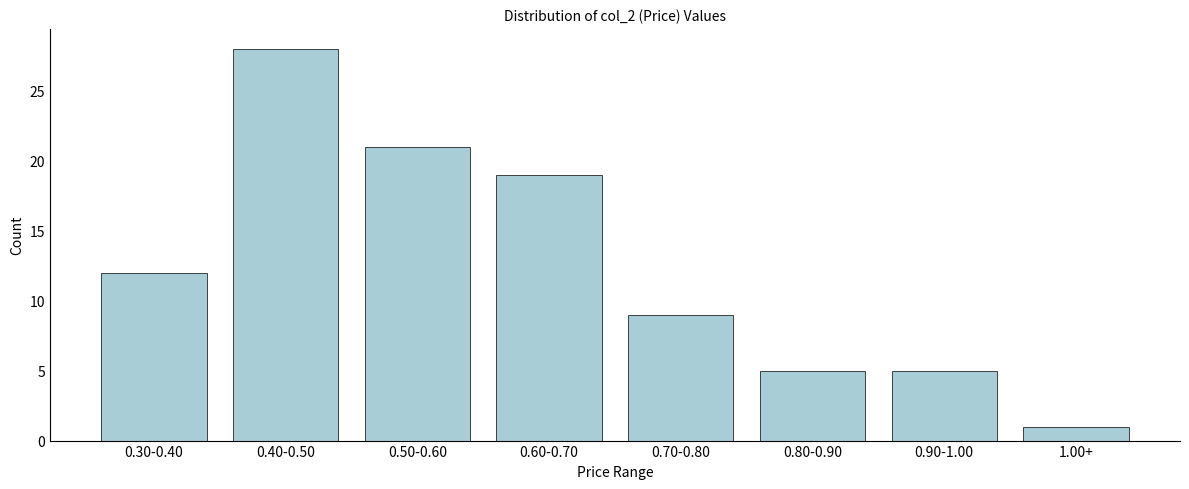

Reading left to right, extract all data points from this chart.

0.30-0.40=12	0.40-0.50=28	0.50-0.60=21	0.60-0.70=19	0.70-0.80=9	0.80-0.90=5	0.90-1.00=5	1.00+=1